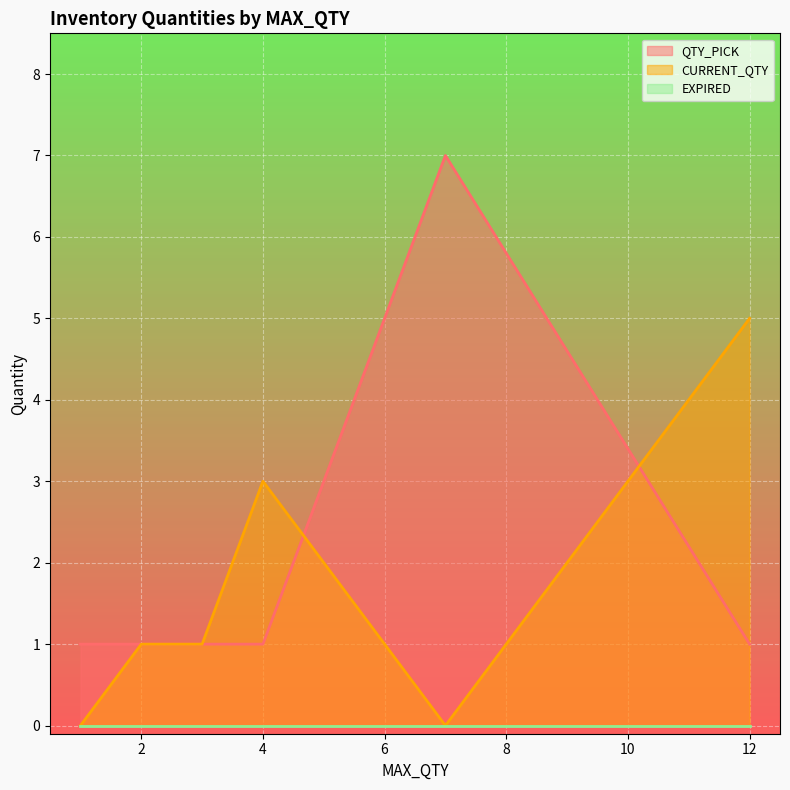

Does the chart display data point markers on the line(s)?

No